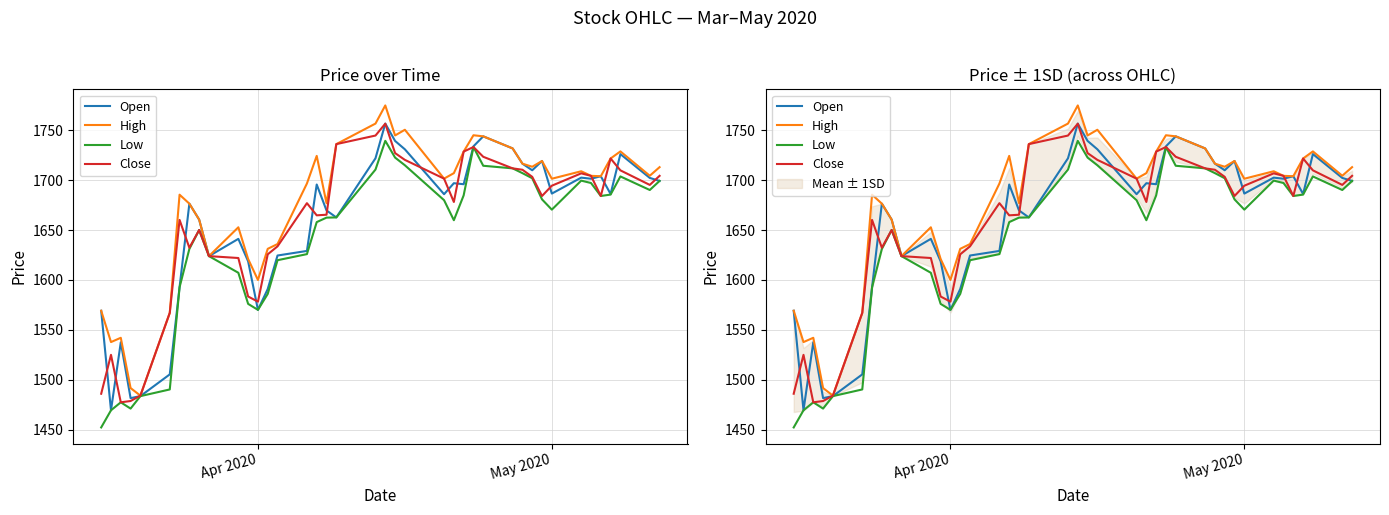

Reading left to right, transcribe all the data shown in this chart.

Open: 1569.1	1469.3	1537.5	1481.5	1483.5	1505.3	1592.7	1676.5	1660.5	1623.9	1641.2	1618.7	1570.0	1590.9	1624.5	1629.1	1695.7	1669.7	1662.7	1722.0	1756.8	1739.4	1731.0	1686.0	1697.0	1696.0	1734.0	1744.0	1731.9	1716.6	1710.0	1719.3	1686.6	1702.6	1701.5	1704.0	1686.2	1726.2	1702.3	1699.3
High: 1569.1	1537.7	1542.0	1491.6	1484.0	1567.0	1685.5	1676.5	1660.5	1623.9	1652.8	1621.0	1600.0	1631.2	1636.0	1696.7	1724.4	1677.0	1736.2	1756.8	1775.0	1744.9	1750.6	1701.6	1707.1	1728.7	1745.1	1744.0	1731.9	1716.6	1713.5	1719.3	1701.5	1709.0	1704.4	1704.0	1721.8	1728.9	1704.5	1713.1
Low: 1452.1	1469.3	1477.3	1471.0	1483.5	1490.2	1592.7	1631.1	1650.1	1623.9	1607.2	1576.0	1570.0	1586.0	1619.8	1625.9	1658.0	1662.5	1662.7	1710.7	1739.5	1722.7	1715.0	1680.0	1659.9	1684.8	1733.3	1714.5	1711.9	1707.1	1702.0	1680.8	1670.5	1699.6	1697.2	1684.2	1685.6	1703.8	1690.2	1699.3
Close: 1485.9	1524.9	1477.3	1478.6	1484.0	1567.0	1660.2	1632.3	1650.1	1623.9	1622.0	1583.4	1578.2	1625.7	1633.7	1677.0	1664.8	1665.4	1736.2	1744.8	1756.7	1727.2	1720.4	1701.6	1678.2	1728.7	1733.3	1723.5	1711.9	1710.5	1703.4	1684.2	1694.5	1706.9	1704.4	1684.2	1721.8	1709.9	1695.3	1704.4